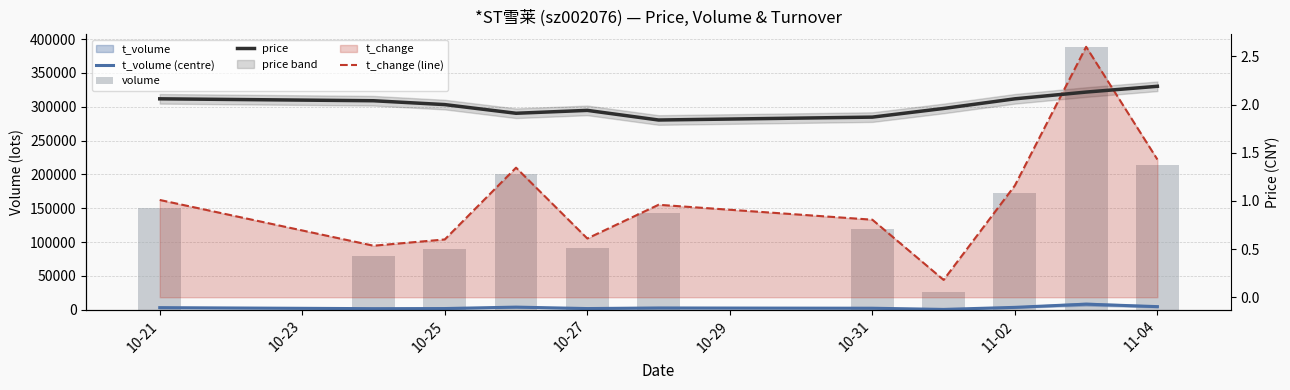

What is the sum of all volume values?

1676965.0